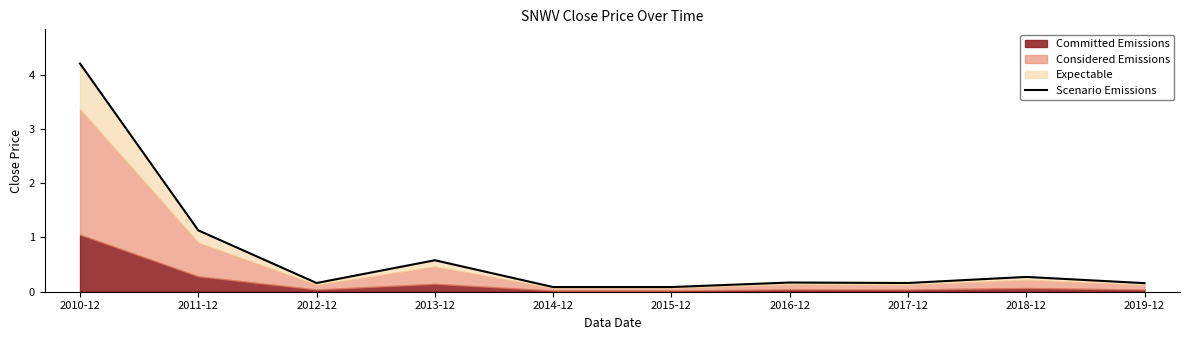

What is the change in value from 2014-12 to 2016-12?

+0.1